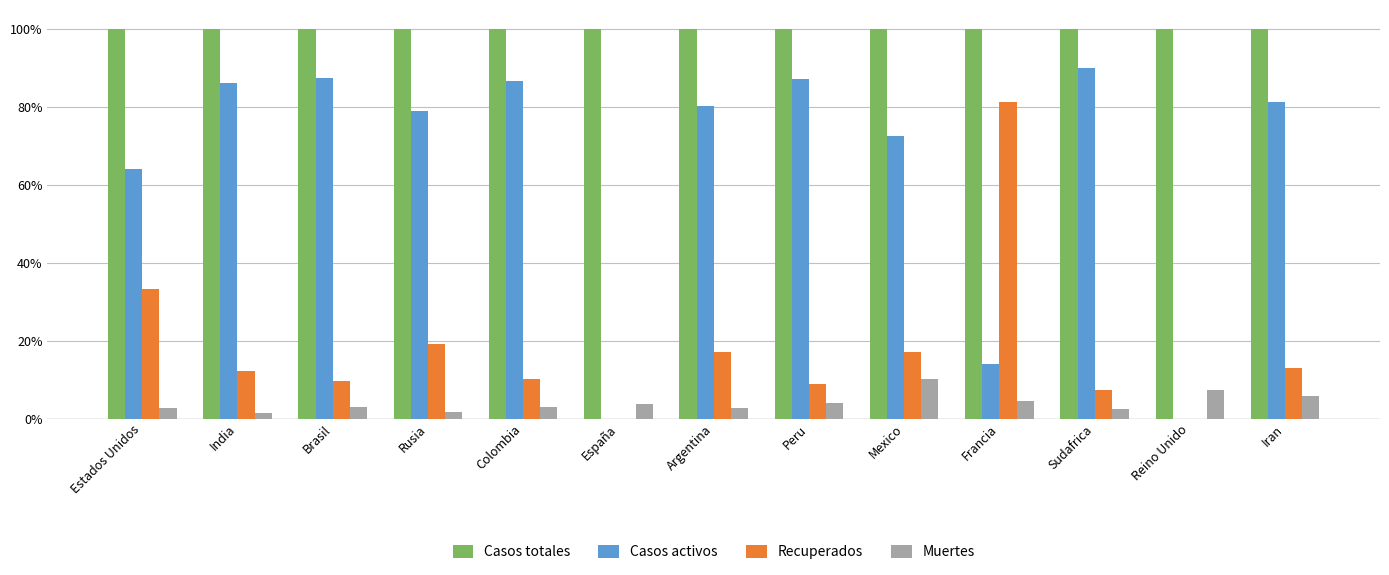

True or false: Casos totales has a value of 32.6 at Francia.

False